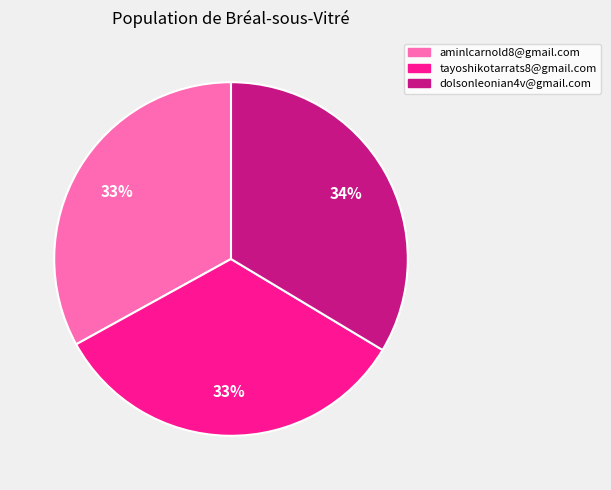

What is the ratio of the value at aminlcarnold8@gmail.com to the value at dolsonleonian4v@gmail.com?

1.0